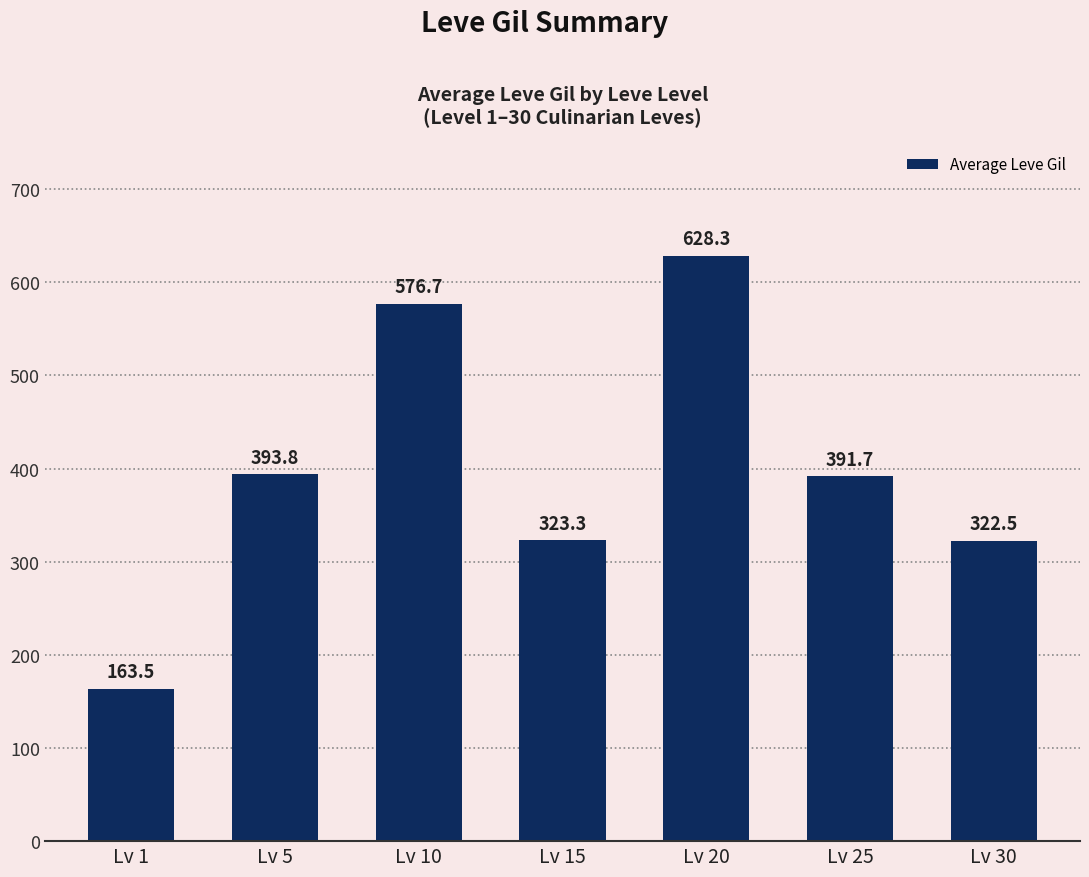

How many data points does each series have?

7